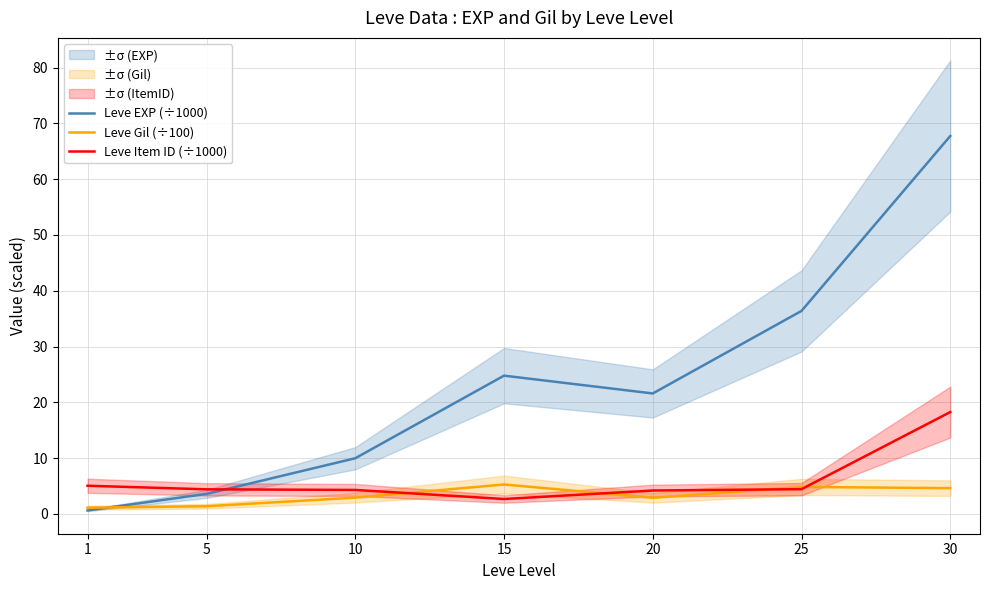

Read the Leve Item ID (÷1000) value at 5.

4.4